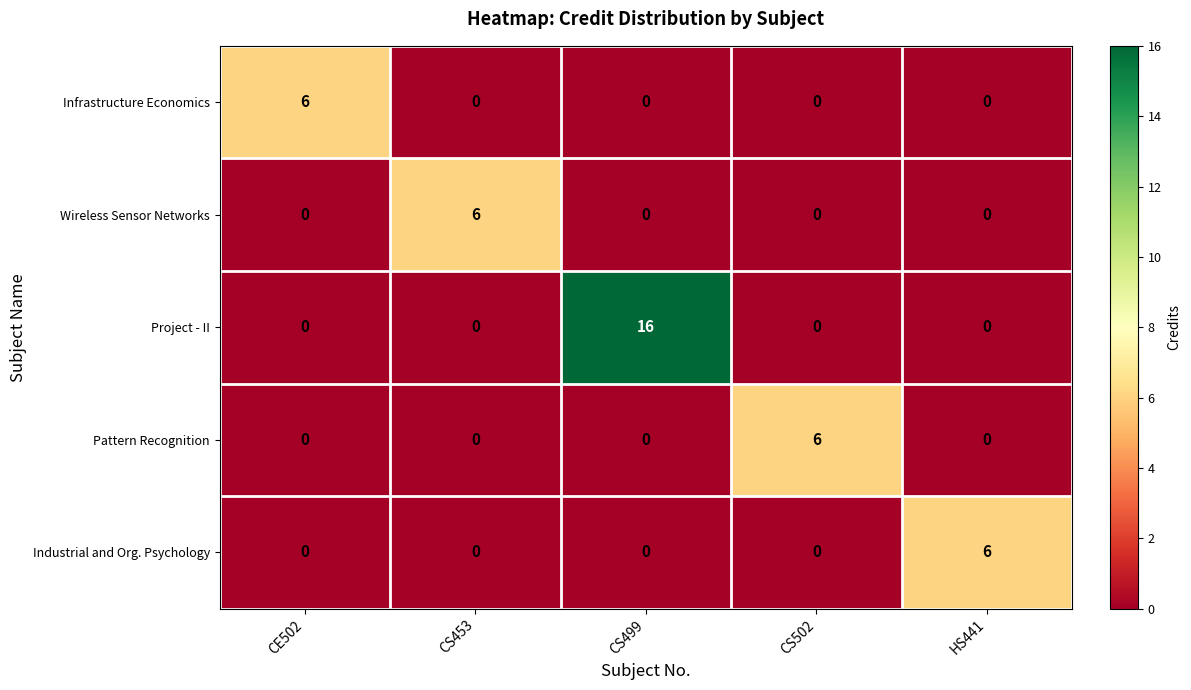

Which series has the widest spread of values?

Project - II